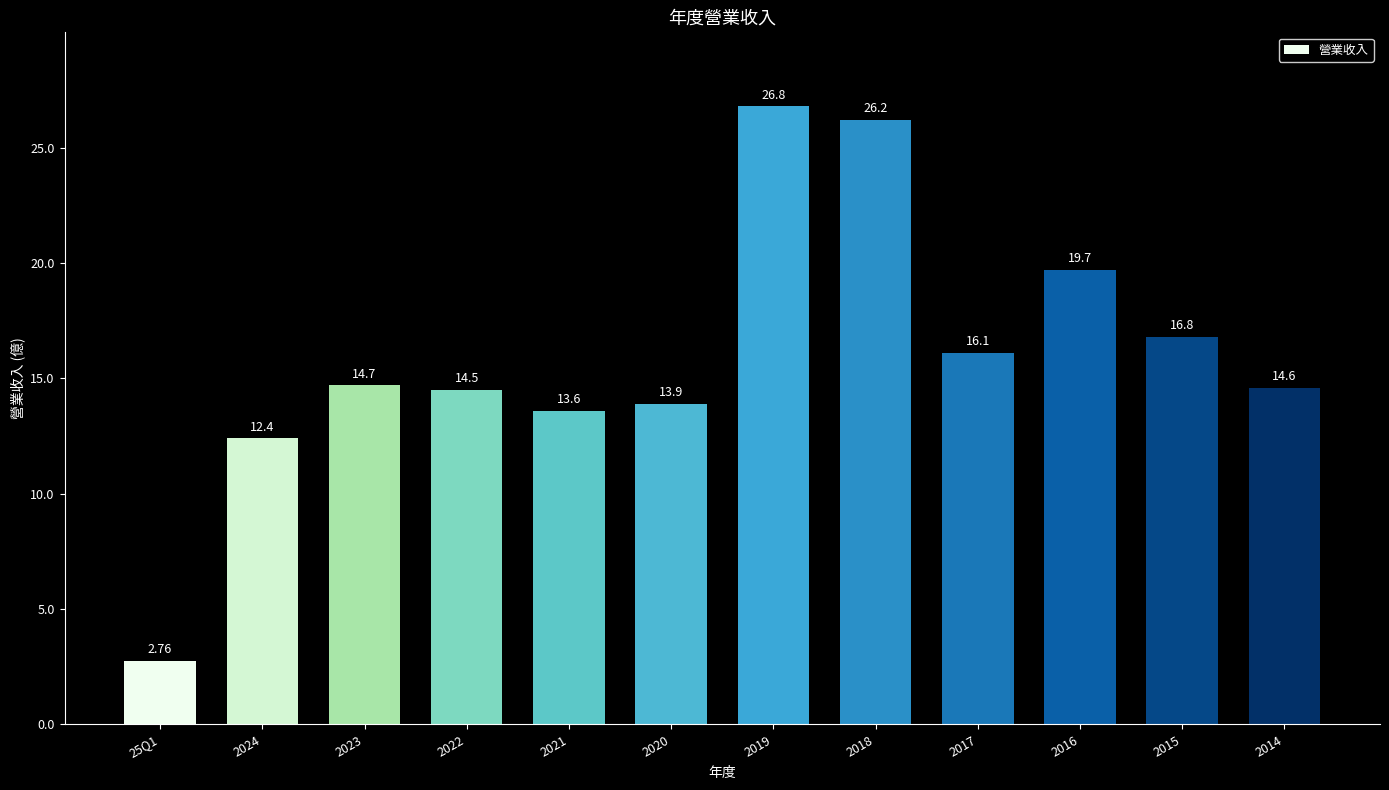

Read the value at 2023.

14.7